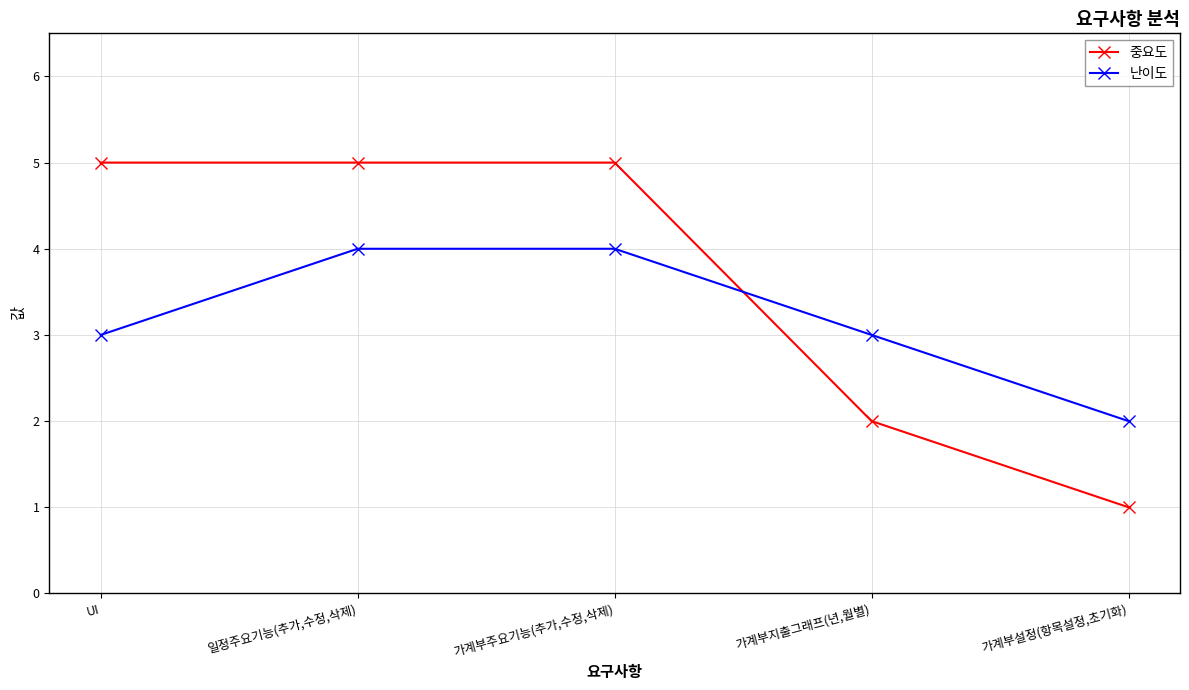

True or false: 중요도 has a value of 5 at UI.

True